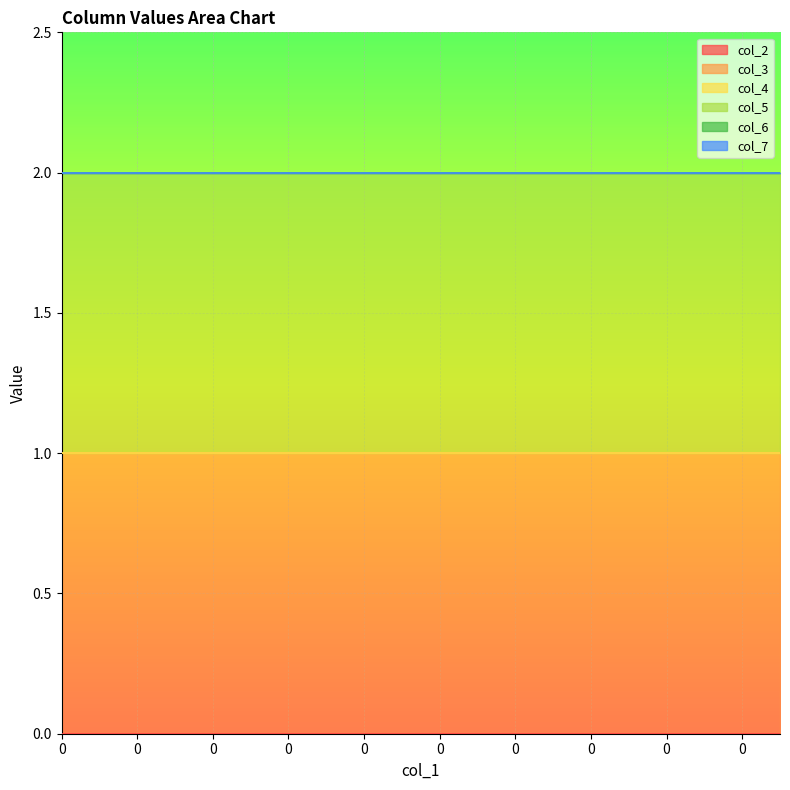

Read the col_3 value at 0.

1